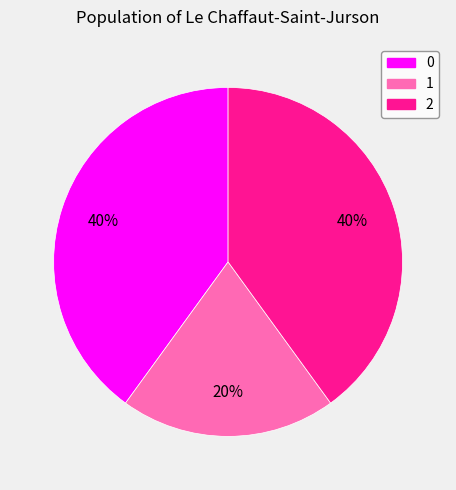

How many segments does this pie chart have?

3